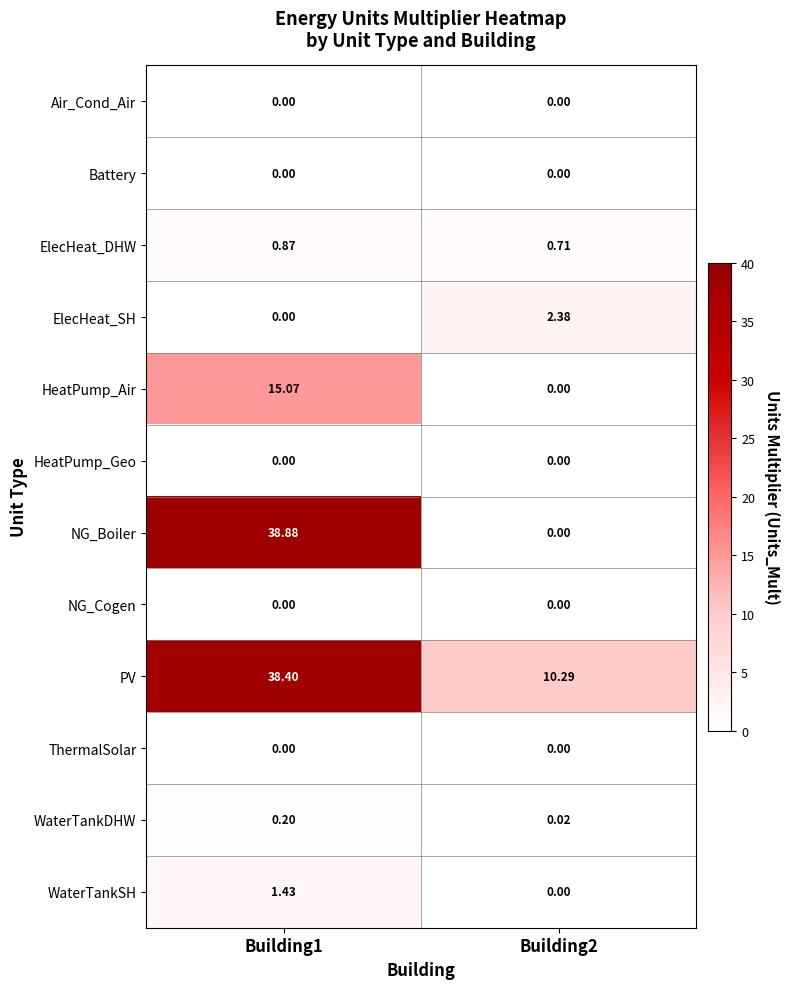

Which series changed the most between Building1 and Building2?

NG_Boiler